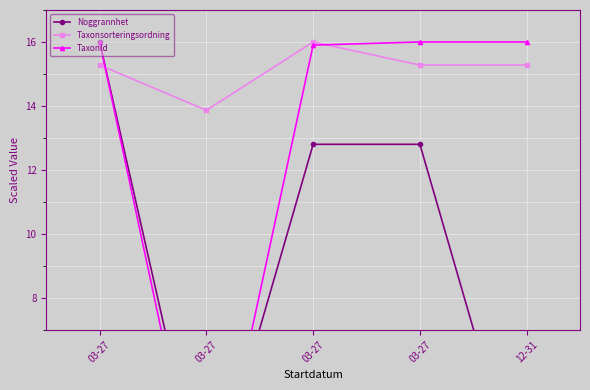

Between 03-27 and 12-31, which series saw the biggest shift?

Noggrannhet